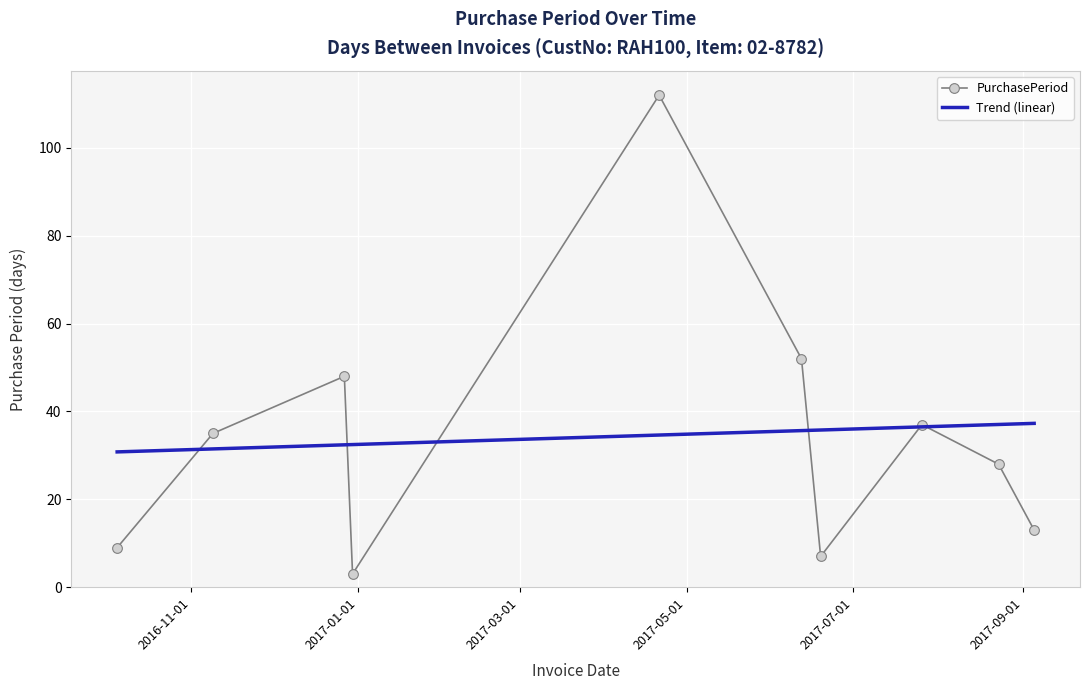

The chart shows a value of 2 at 2016-12-30. True or false?

False